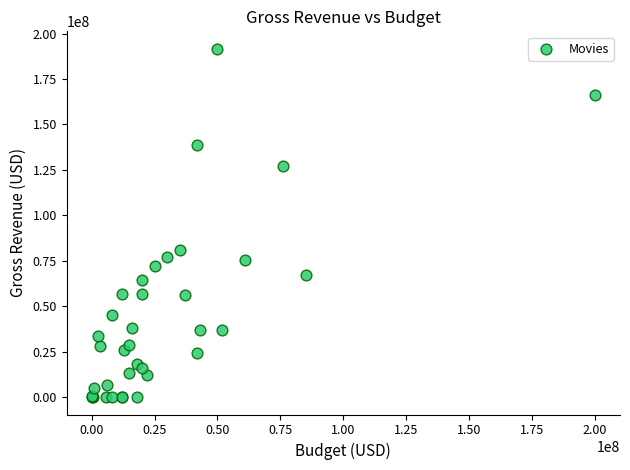

What Y value in the scatter plot is closest to 95815427?

81159365